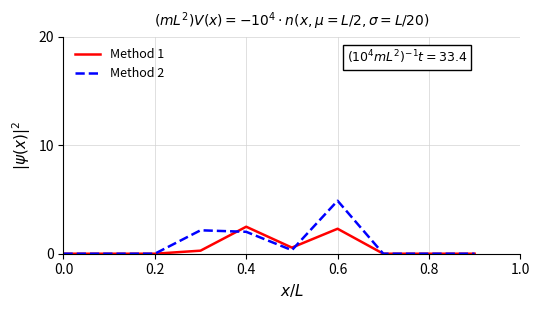

What is the maximum value for Method 1?

2.5